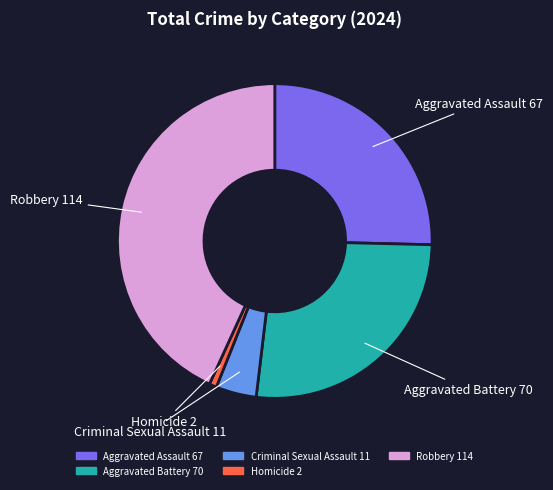

Which has a higher value, Aggravated Battery or Criminal Sexual Assault?

Aggravated Battery